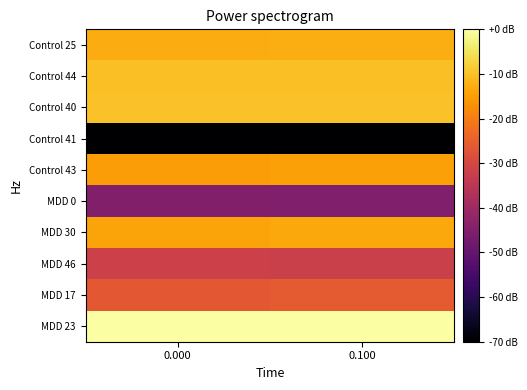

Which series has the largest total across all categories?

MDD 23